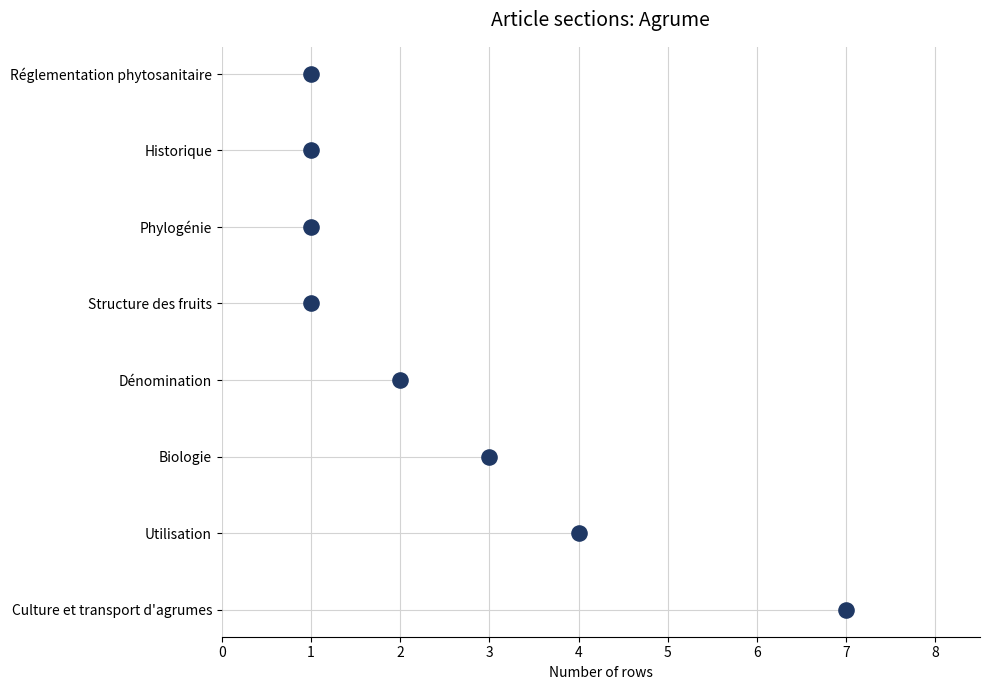

Which has a higher value, 1 or 7?

1